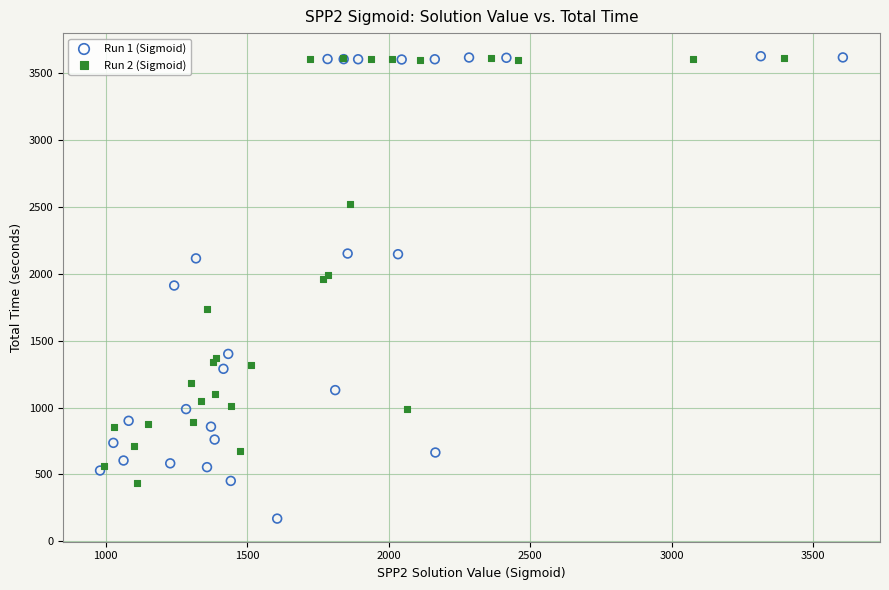

Which series has the largest Y range (max minus min)?

Run 1 (Sigmoid)